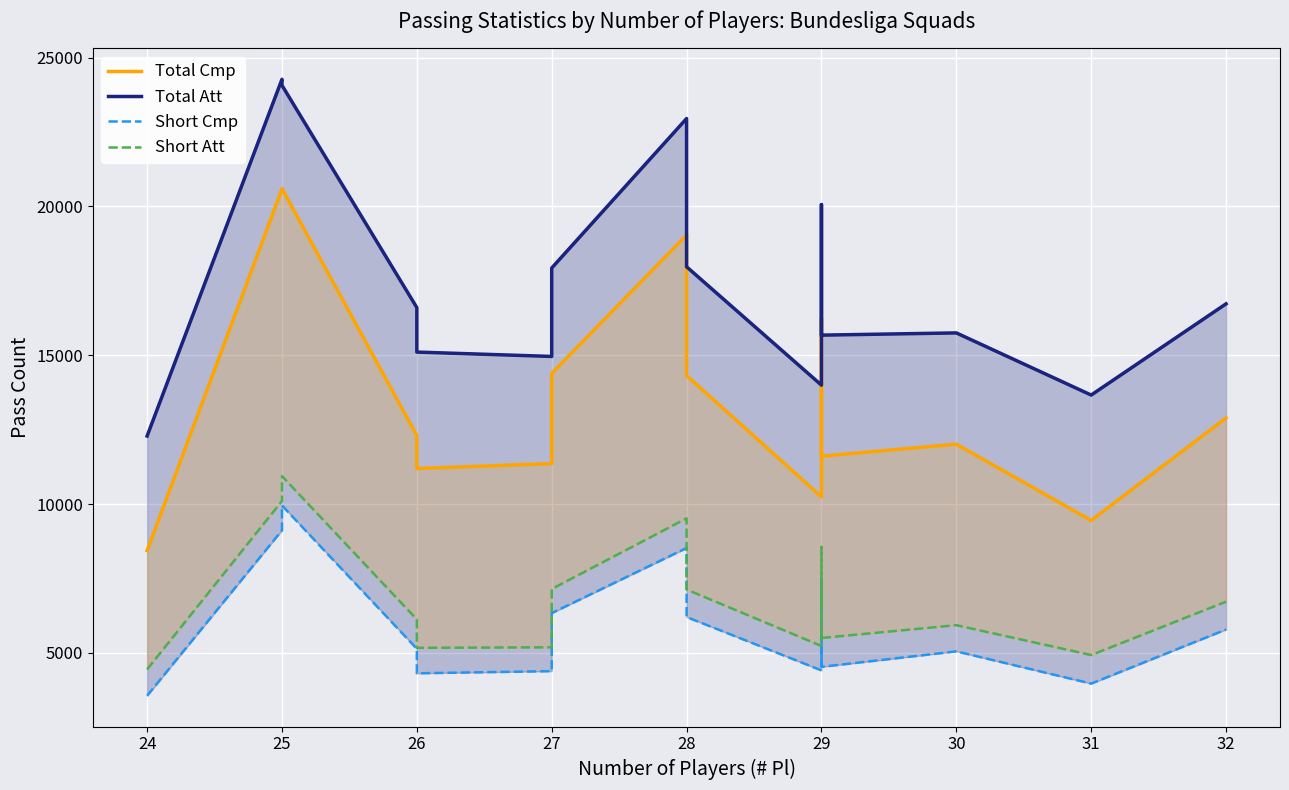

True or false: Short Att has more than 1 interior local peaks.

True